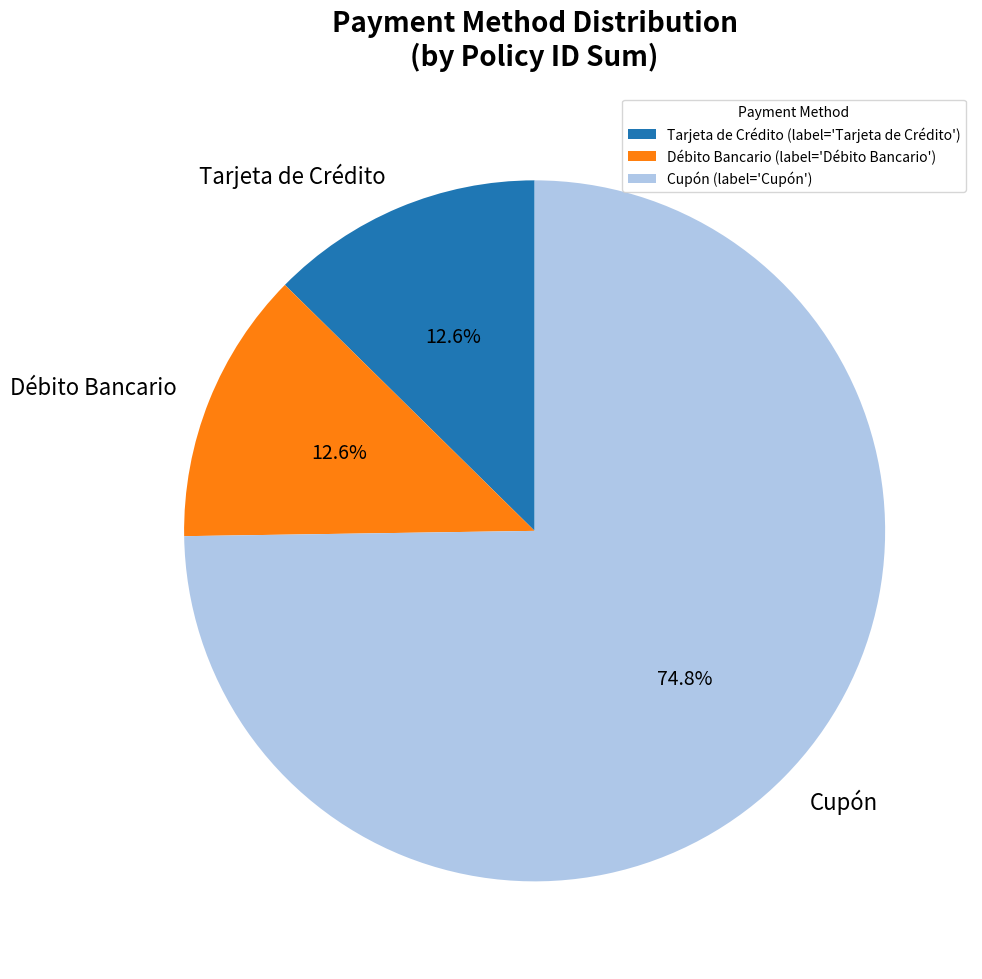

What percentage is the Tarjeta de Crédito slice, to the nearest percent?

13%